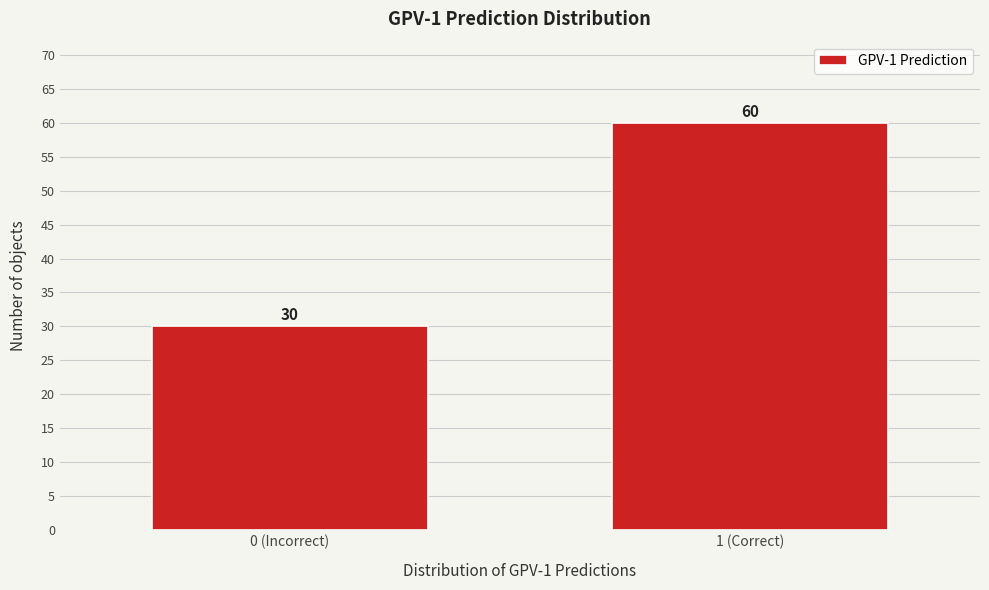

Reading right to left, what are all the values shown in this chart?

60	30